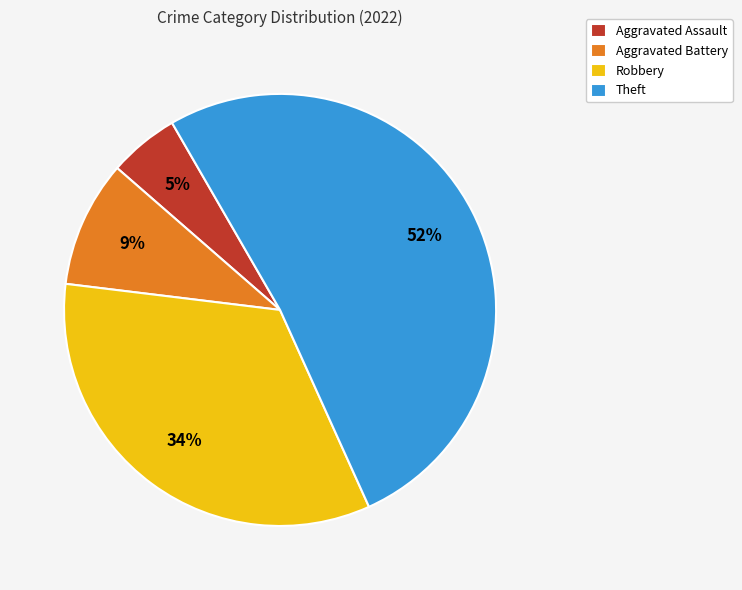

Which slice is the smallest?

Aggravated Assault